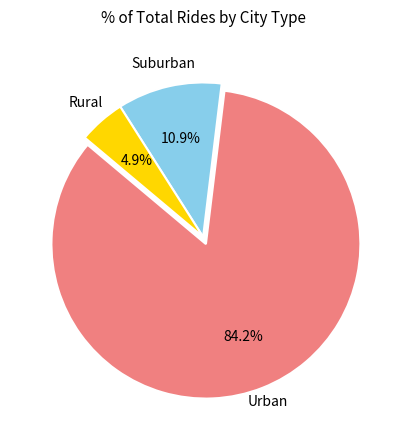

Is there any slice that represents more than half of the pie?

Yes